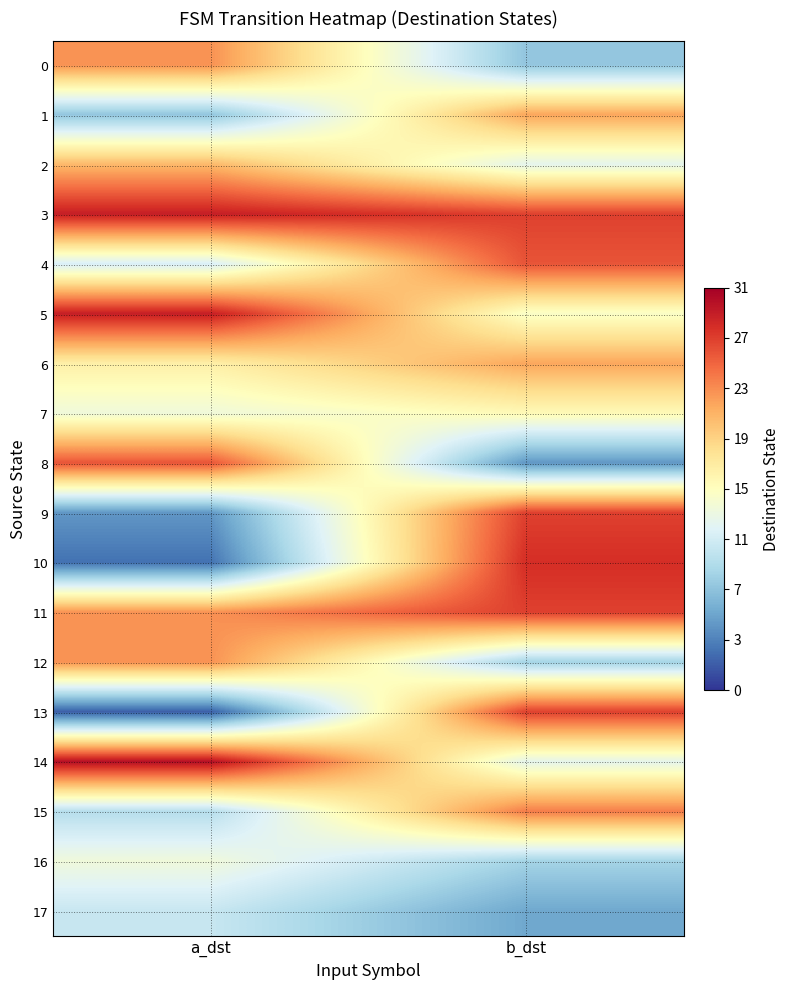

Reading left to right, what are all the values shown in this chart?

0: a_dst=23	b_dst=8
1: a_dst=8	b_dst=22
2: a_dst=21	b_dst=13
3: a_dst=29	b_dst=27
4: a_dst=12	b_dst=26
5: a_dst=29	b_dst=15
6: a_dst=17	b_dst=22
7: a_dst=14	b_dst=16
8: a_dst=26	b_dst=5
9: a_dst=5	b_dst=27
10: a_dst=3	b_dst=28
11: a_dst=23	b_dst=27
12: a_dst=23	b_dst=9
13: a_dst=2	b_dst=27
14: a_dst=30	b_dst=13
15: a_dst=10	b_dst=24
16: a_dst=14	b_dst=9
17: a_dst=11	b_dst=6